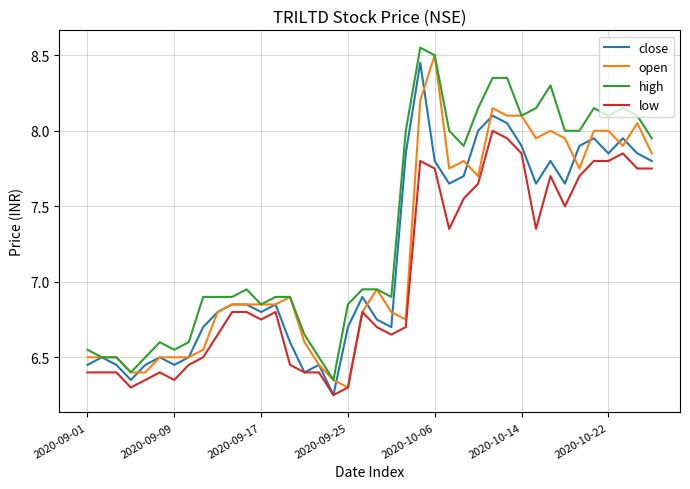

Which series has the largest total across all categories?

high